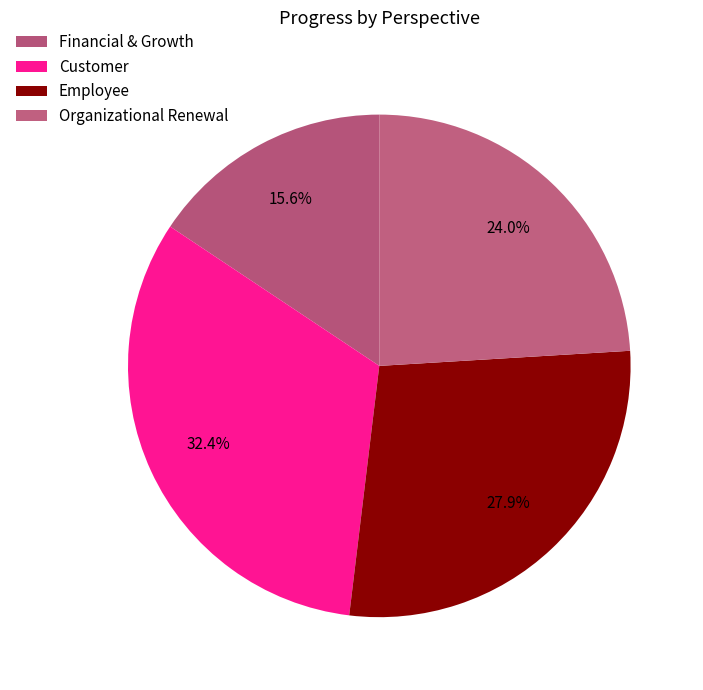

To the nearest percent, what portion does Employee represent?

28%